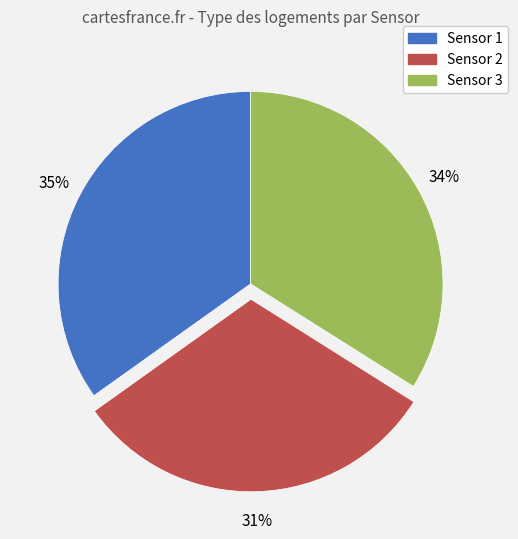

Approximately how many times larger is the value at Sensor 3 compared to Sensor 2?

1.1